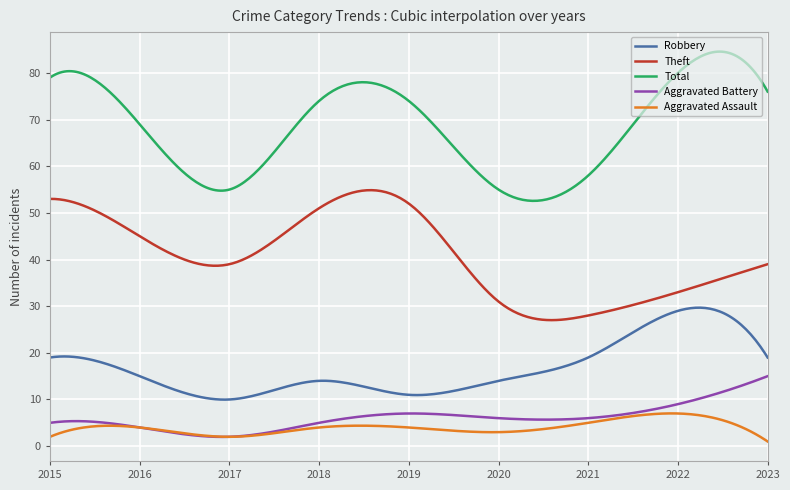

Which series has the largest total across all categories?

Total